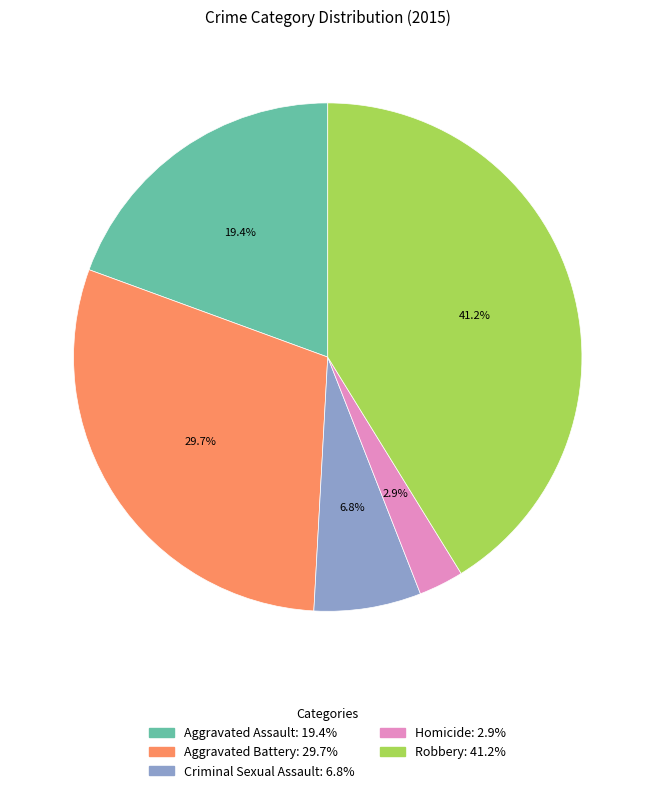

To the nearest percent, what portion does Criminal Sexual Assault represent?

7%